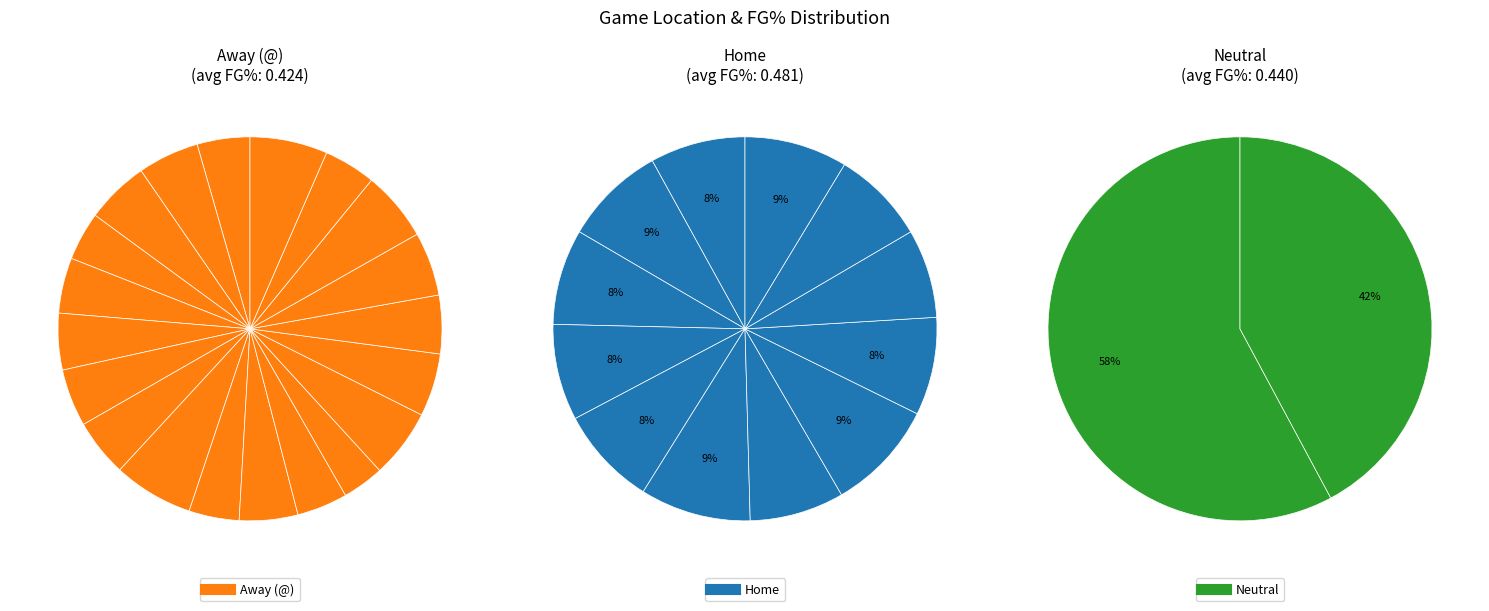

Which series has the widest spread of values?

Away